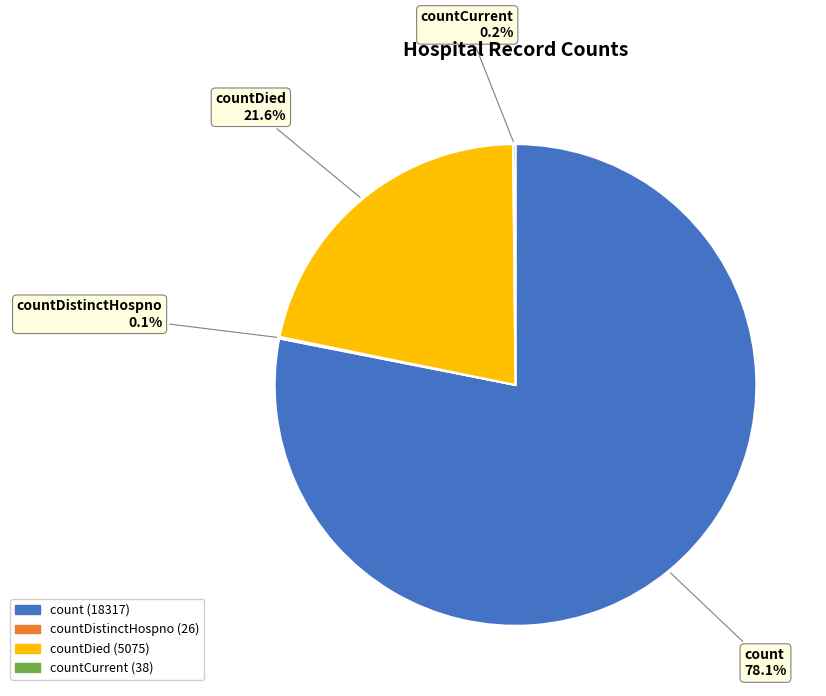

Is there any slice that represents more than half of the pie?

Yes